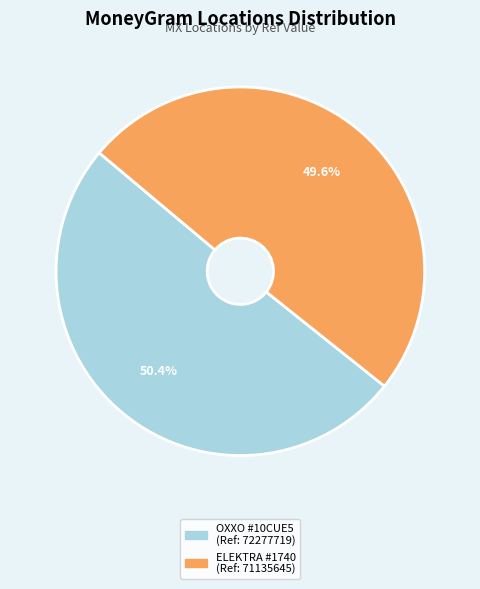

Which has a higher value, ELEKTRA #1740 (Ref: 71135645) or OXXO #10CUE5 (Ref: 72277719)?

OXXO #10CUE5 (Ref: 72277719)